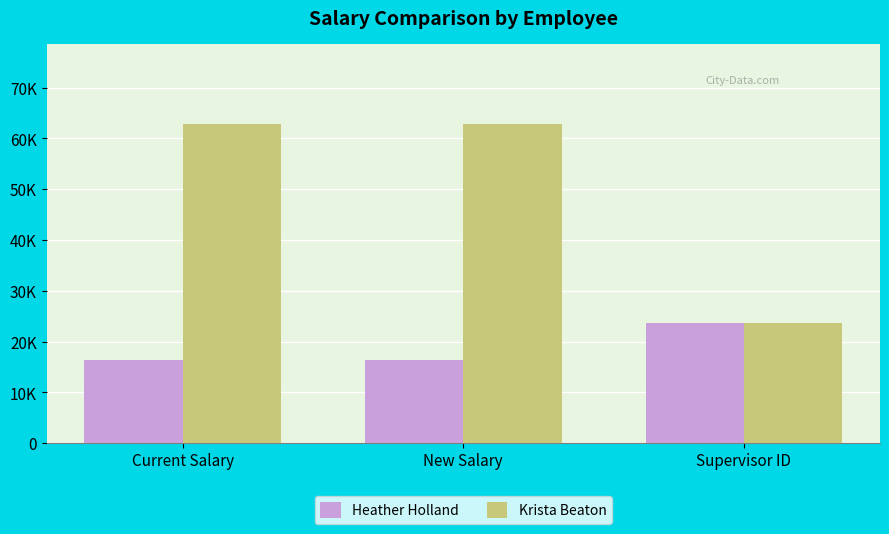

Does the chart contain any negative values?

No